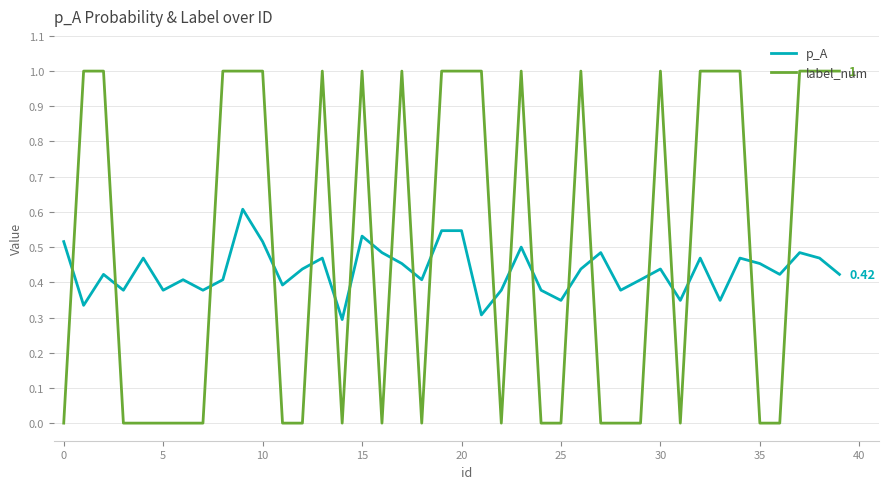

List the series in order of their peak value, highest first.

label_num, p_A